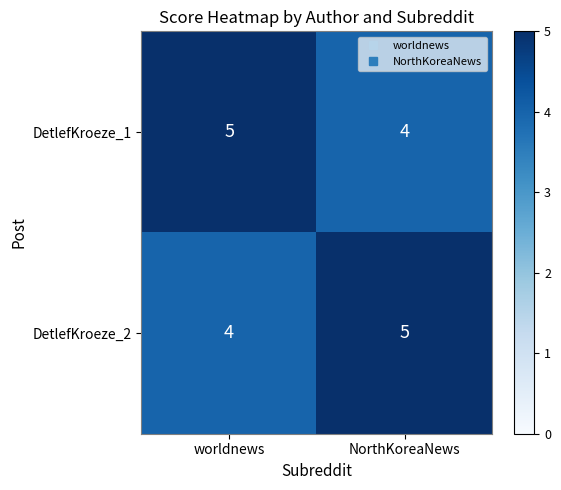

What is the sum of the DetlefKroeze_2 values at NorthKoreaNews and worldnews?

9